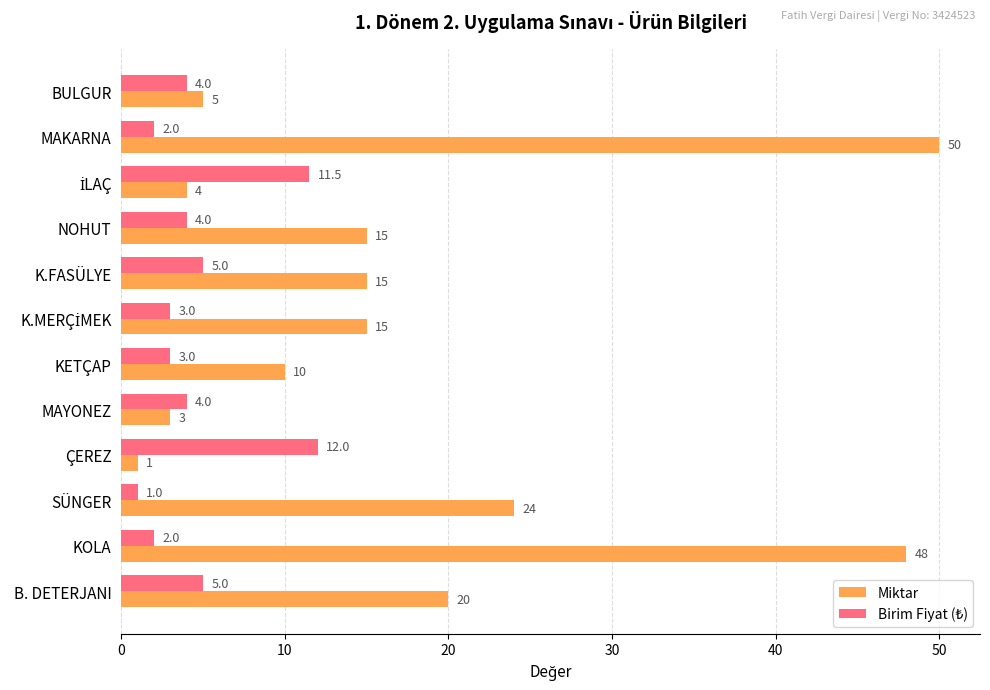

Which series has the widest spread of values?

Miktar